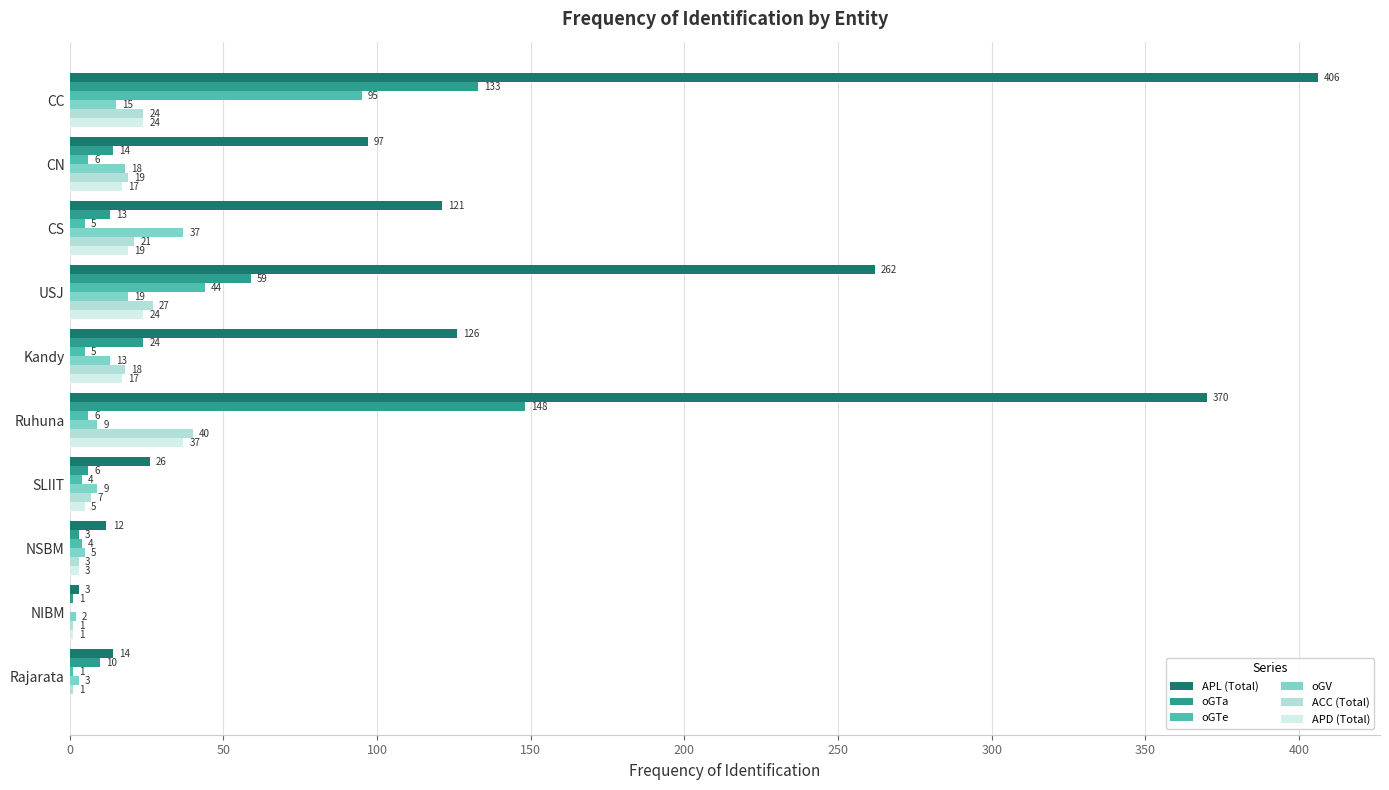

What is the average value of the oGV series?

13